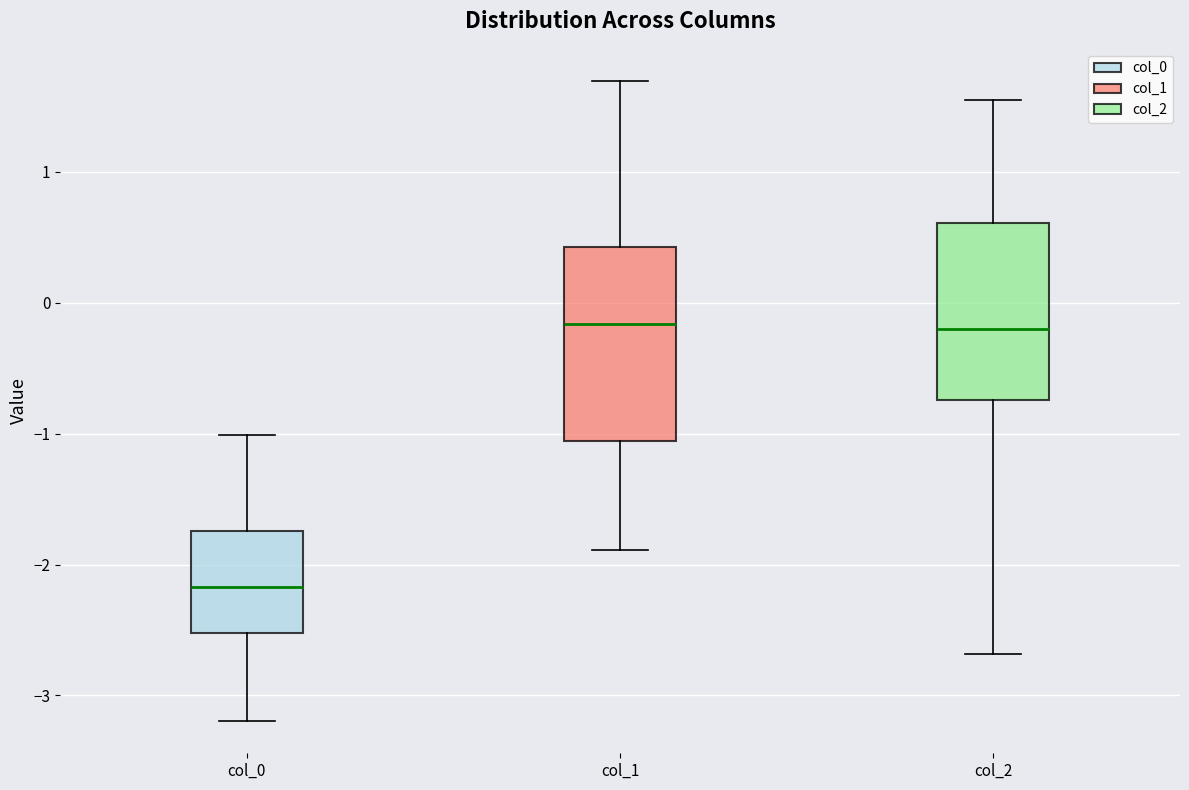

Where does the upper whisker of the box for col_2 end on the y-axis? The values are not printed on the chart, so give them approximately, as read against the axis.

1.5